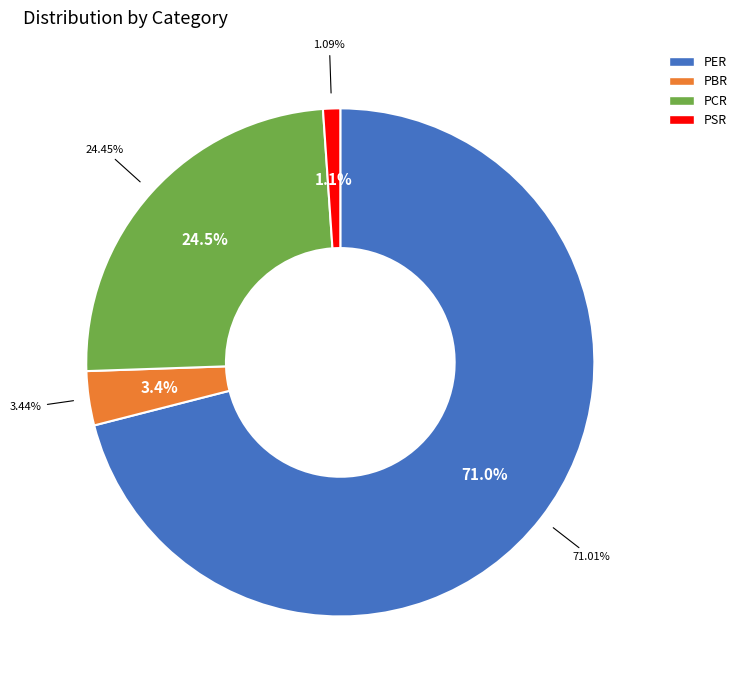

Between PCR and PBR, which is larger?

PCR